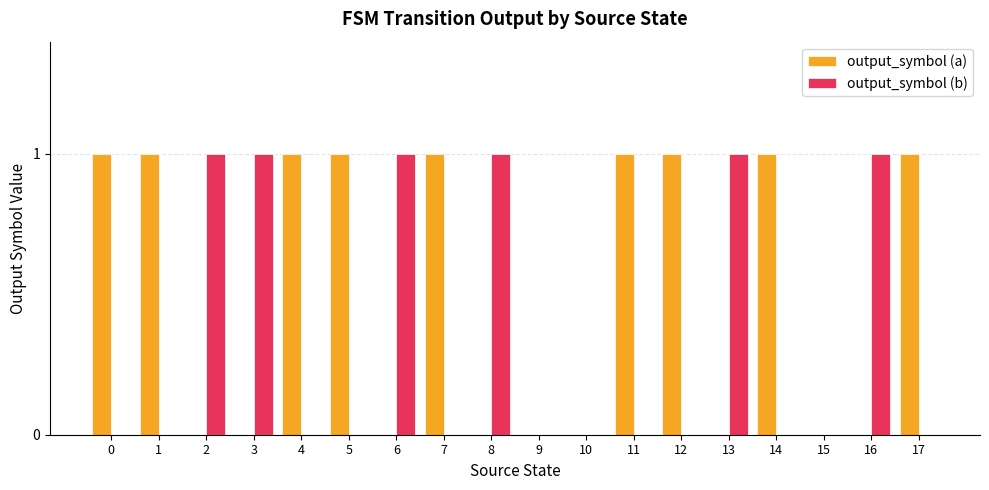

Reading right to left, transcribe all the data shown in this chart.

output_symbol (a): 17=1	16=0	15=0	14=1	13=0	12=1	11=1	10=0	9=0	8=0	7=1	6=0	5=1	4=1	3=0	2=0	1=1	0=1
output_symbol (b): 17=0	16=1	15=0	14=0	13=1	12=0	11=0	10=0	9=0	8=1	7=0	6=1	5=0	4=0	3=1	2=1	1=0	0=0